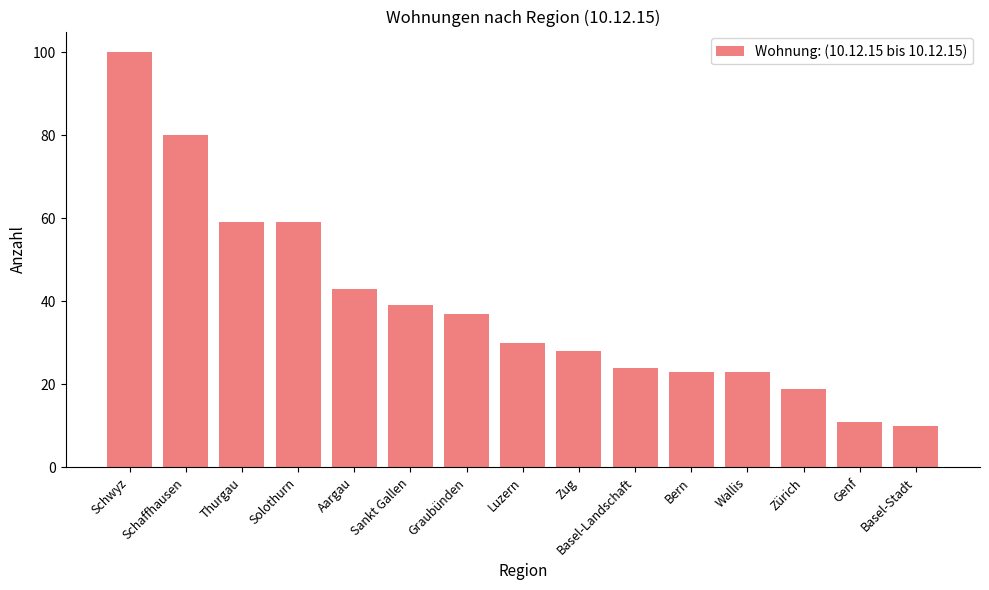

How many series are shown in this chart?

1